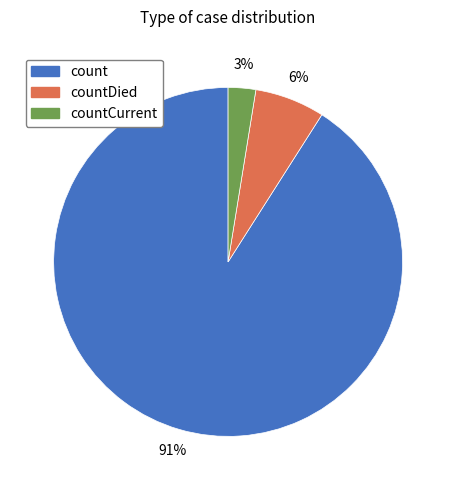

Does any single category account for the majority?

Yes